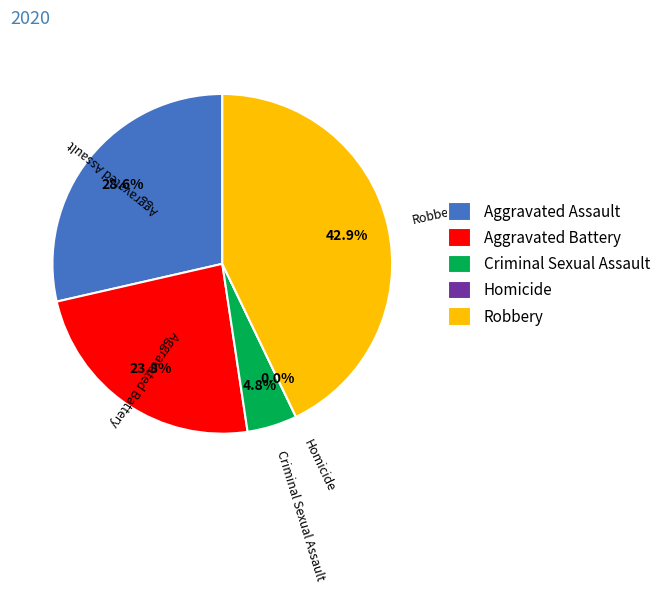

True or false: Robbery accounts for 43% of the total.

True